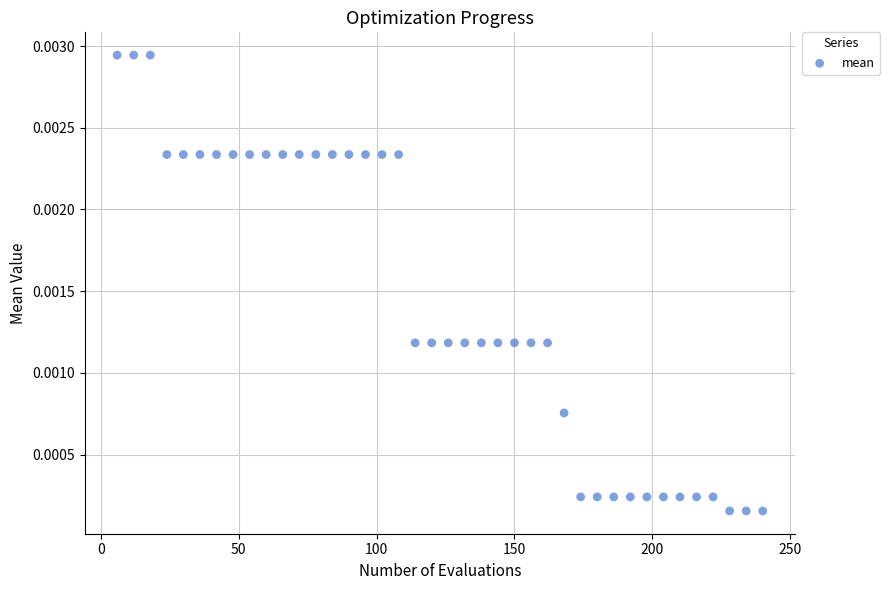

What is the range of X values (max minus min)?

234.0